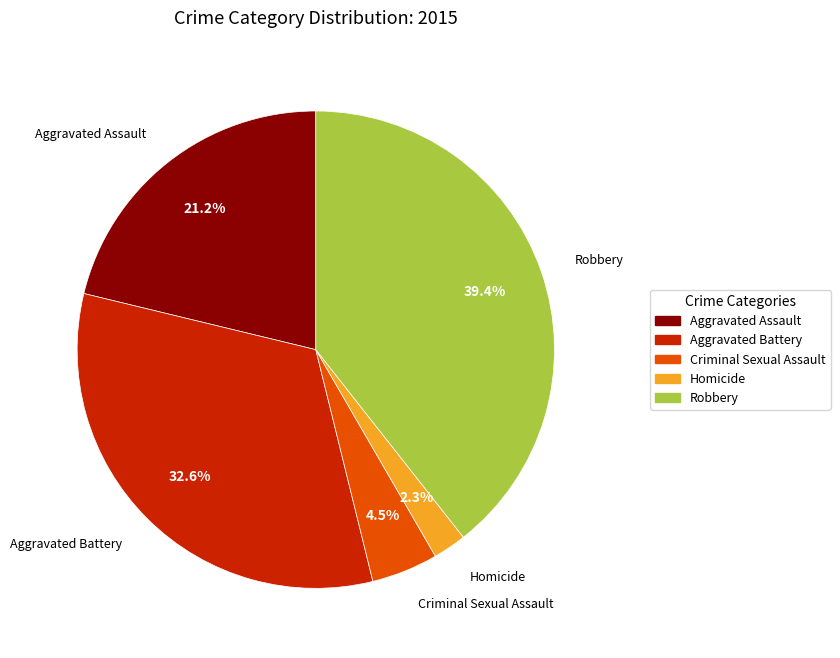

Is there any slice that represents more than half of the pie?

No